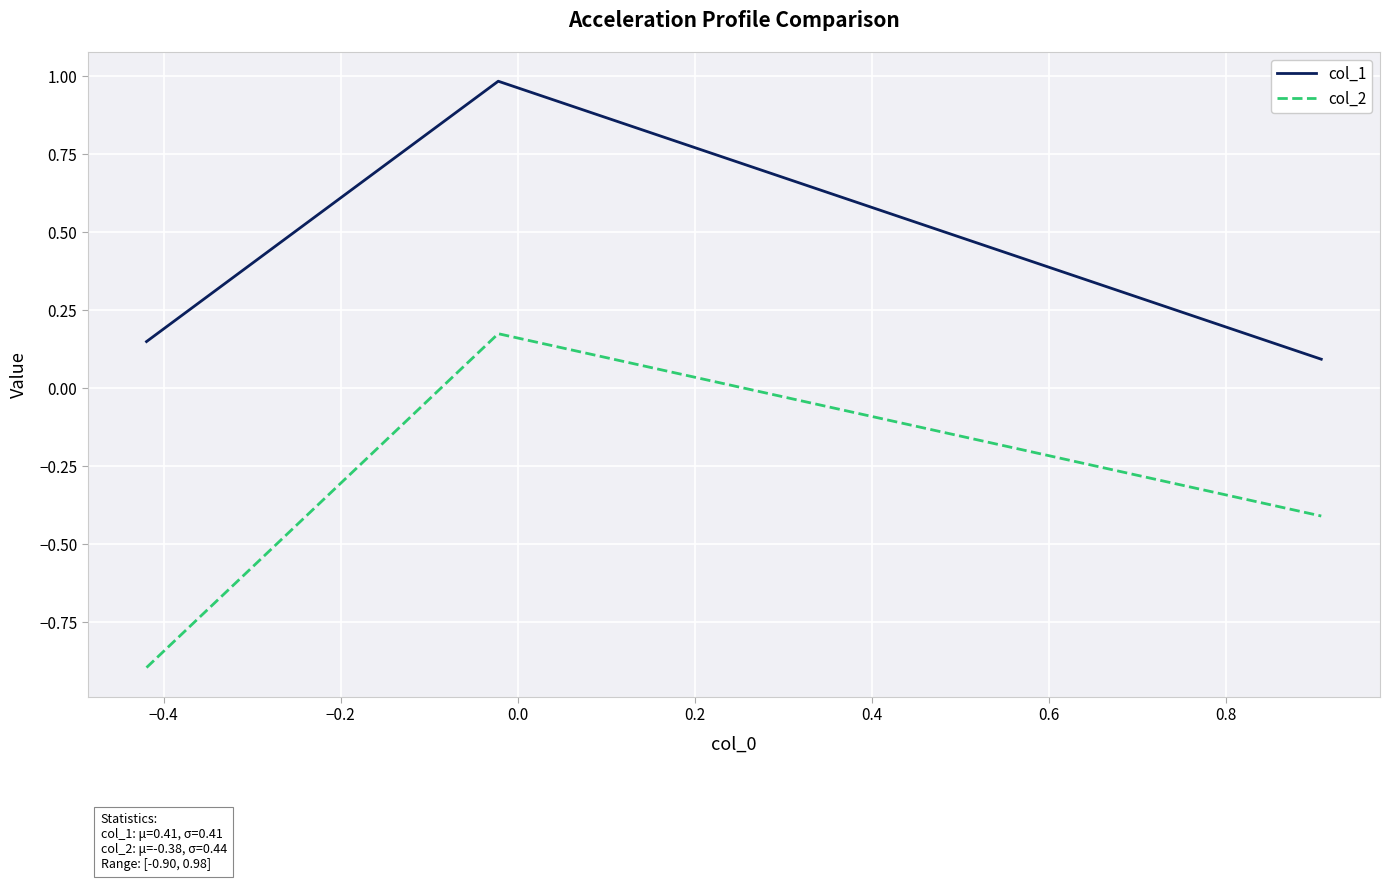

Which series has the largest range (max minus min)?

col_2